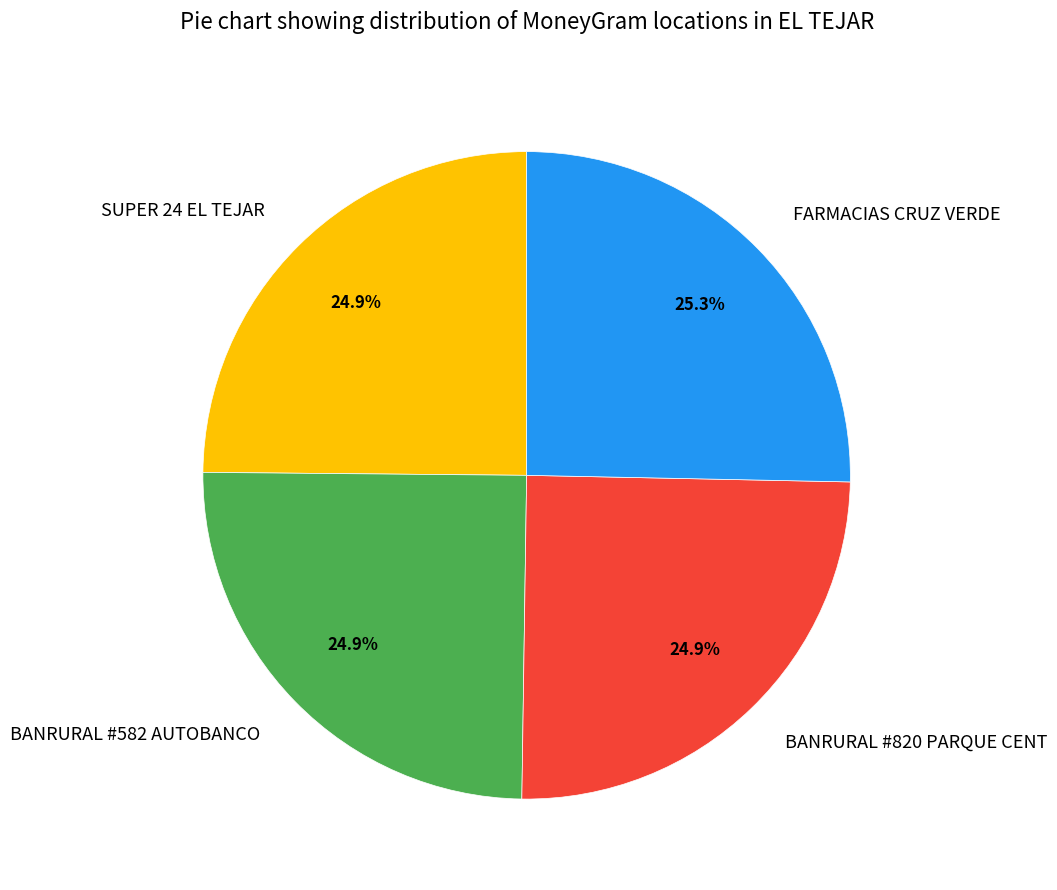

Does FARMACIAS CRUZ VERDE represent more than half of the total?

No